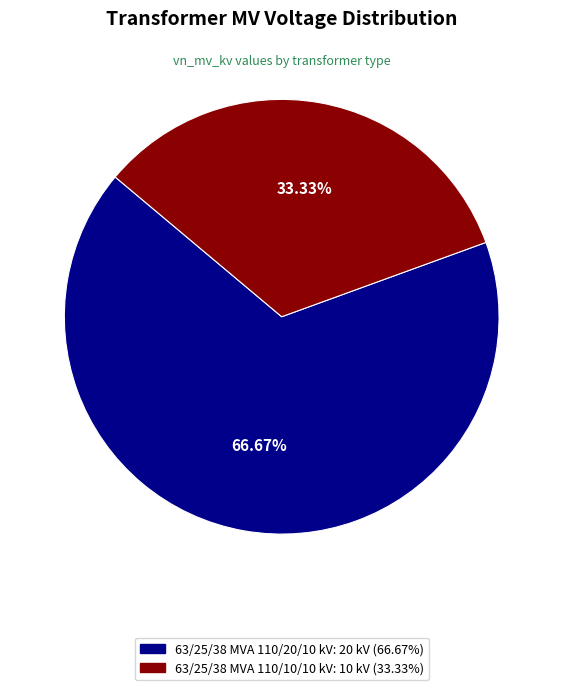

The 63/25/38 MVA 110/20/10 kV slice represents 67% of the pie. True or false?

True